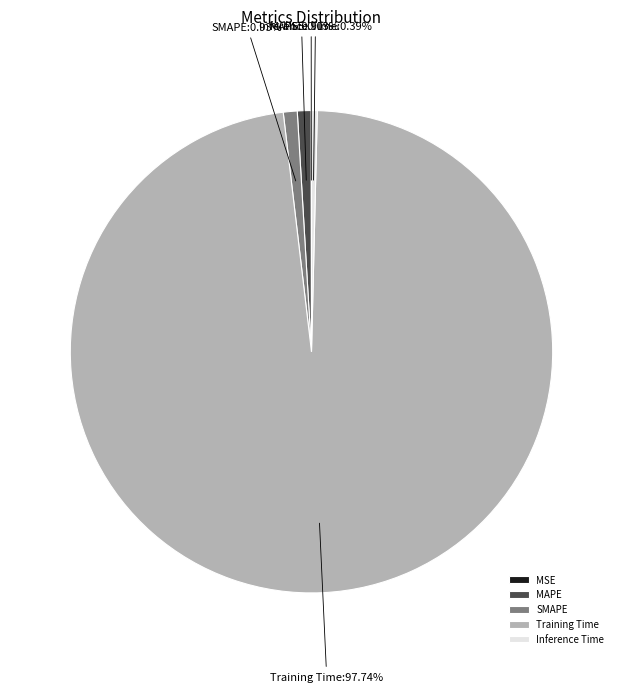

What is the largest slice in the pie chart?

Training Time